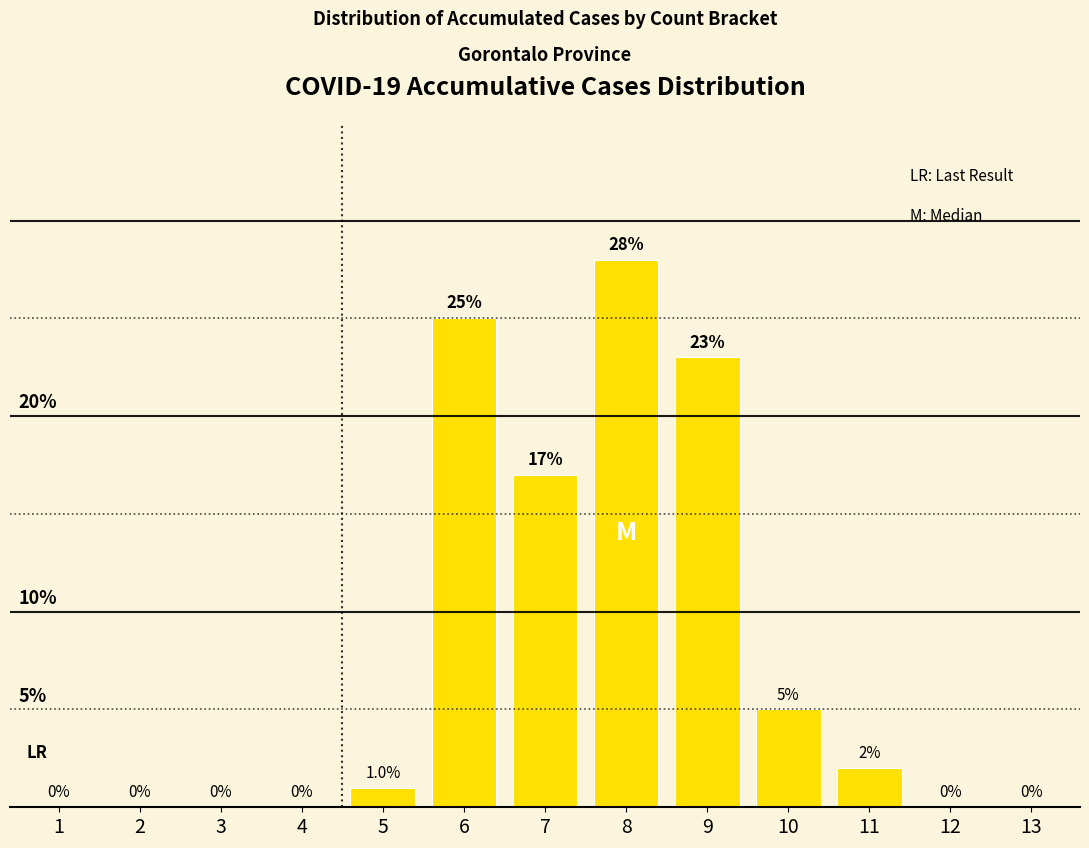

At which category does the chart reach its peak across all series?

8